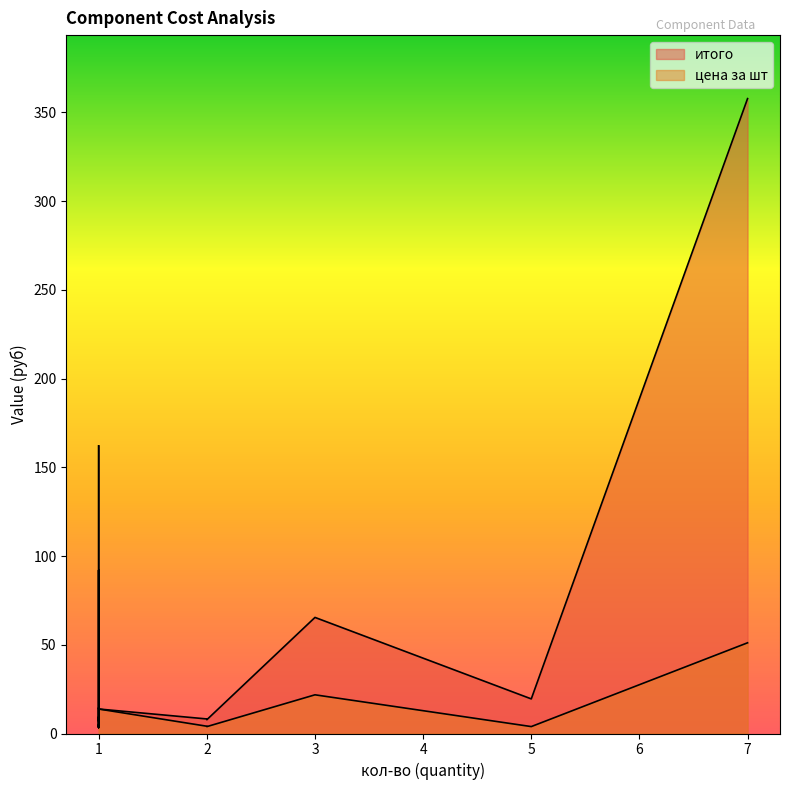

True or false: цена за шт has more than 2 points higher than both neighbors.

True